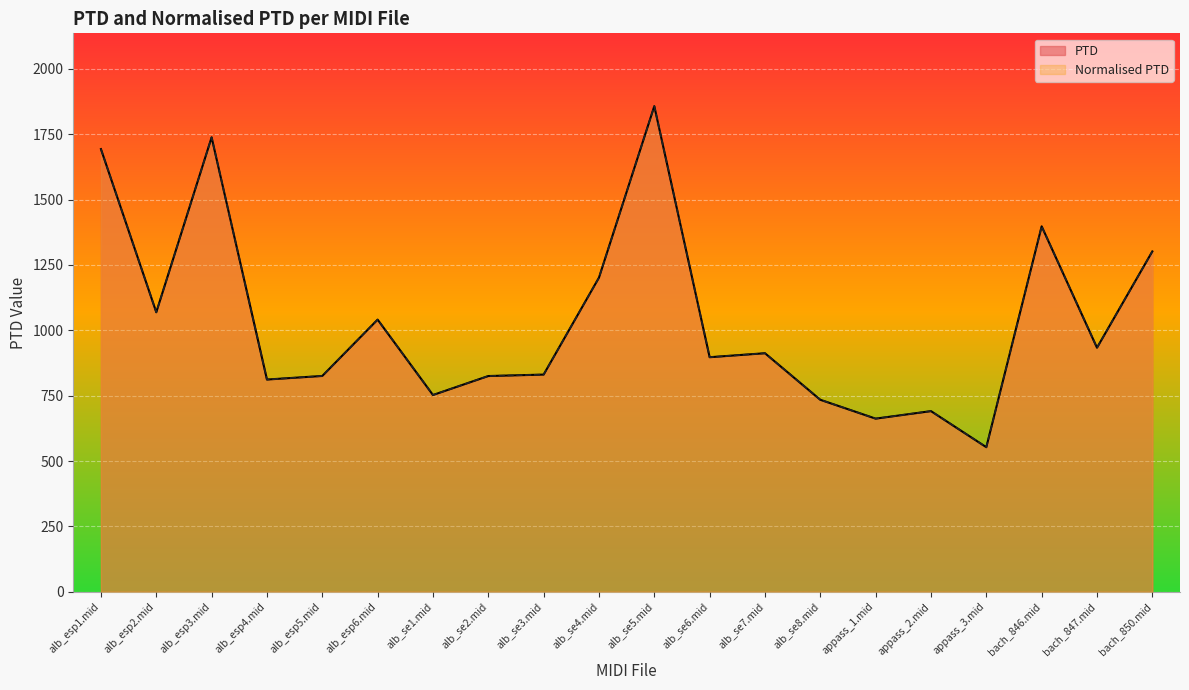

Which series has the widest spread of values?

PTD